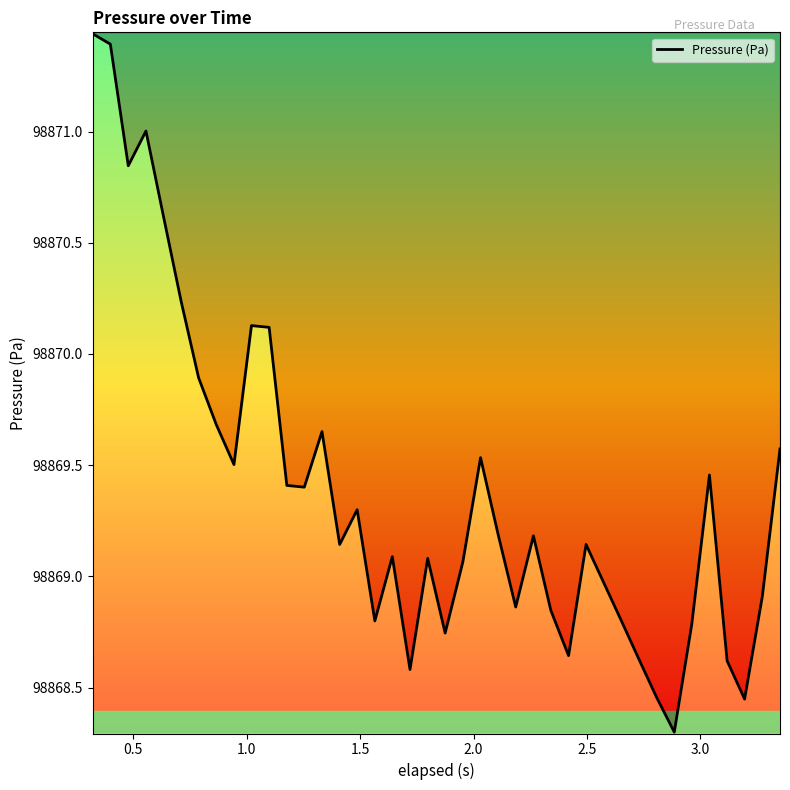

What is the average value?

98869.4